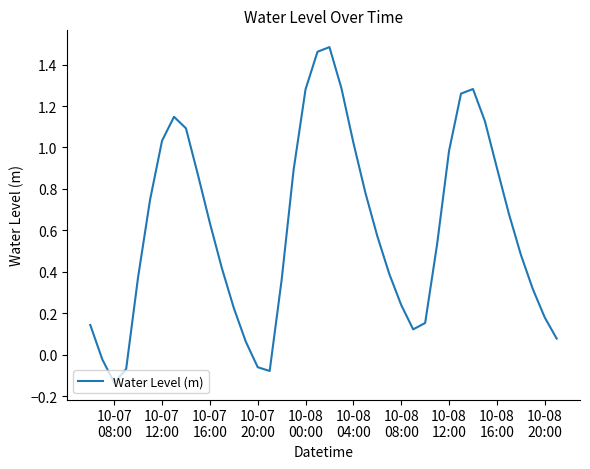

What is the difference between the maximum and minimum values?

1.6